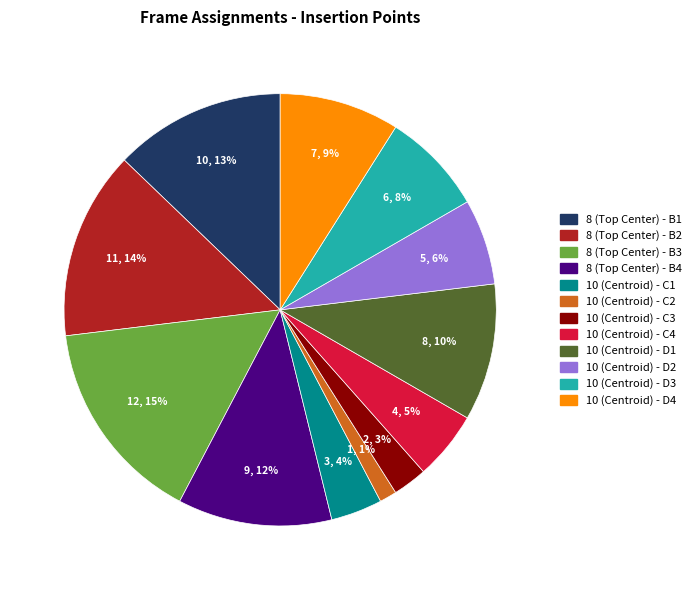

Which category has the biggest portion of the pie?

8 (Top Center) - B3